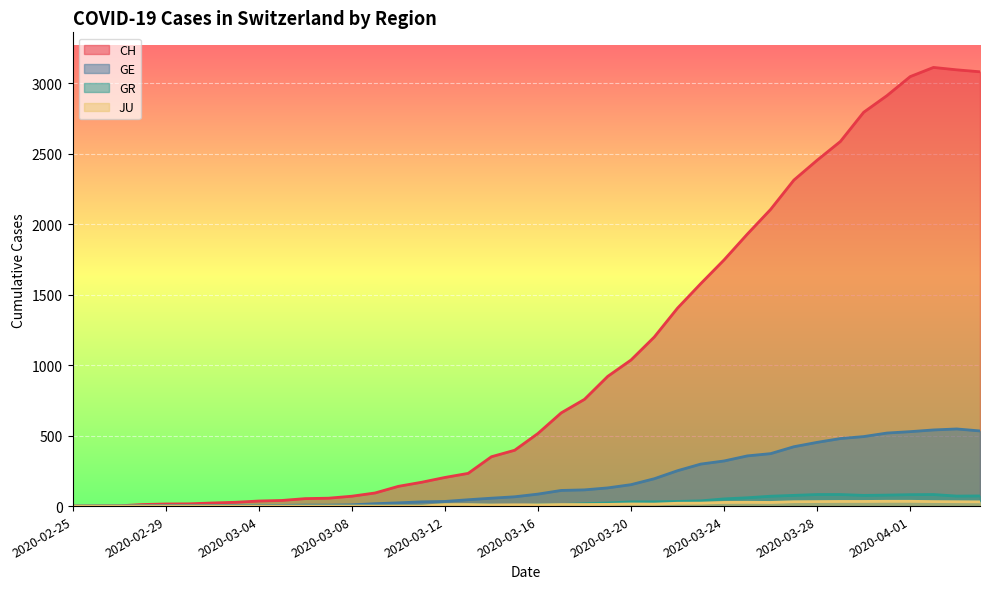

Which series has the largest total across all categories?

CH